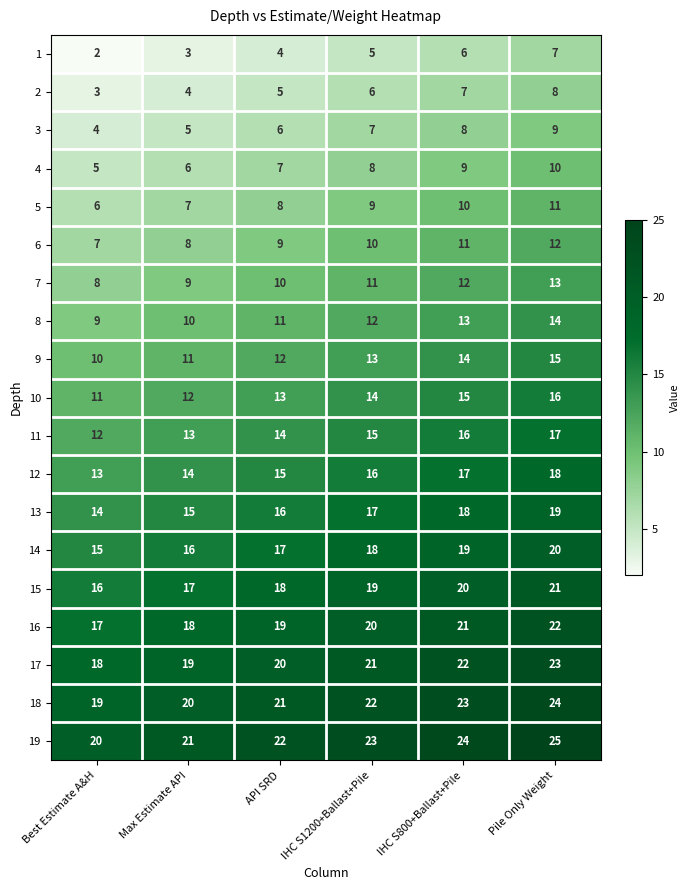

What is the total value across all series at IHC S800+Ballast+Pile?

285